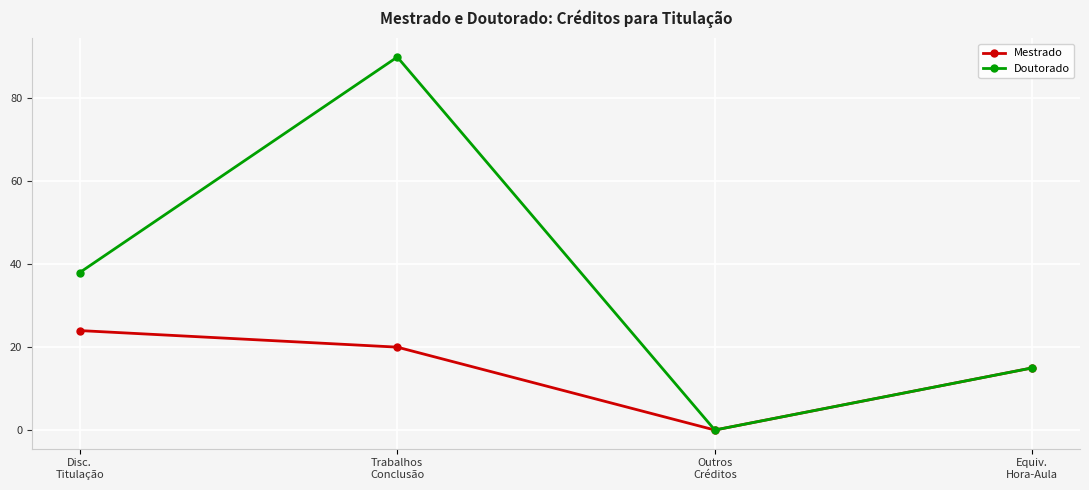

How many values in the Doutorado series are below 38?

2